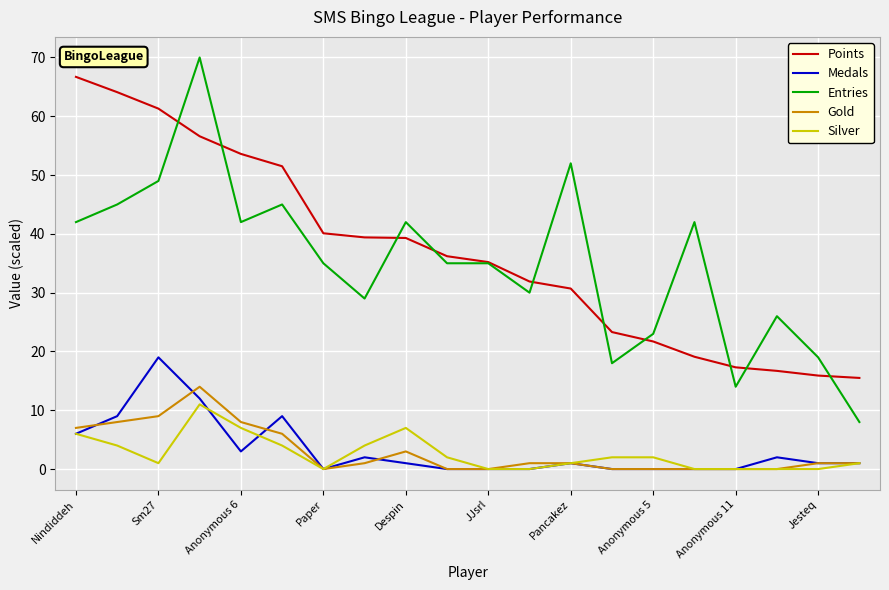

True or false: Points and Medals intersect in this chart.

False